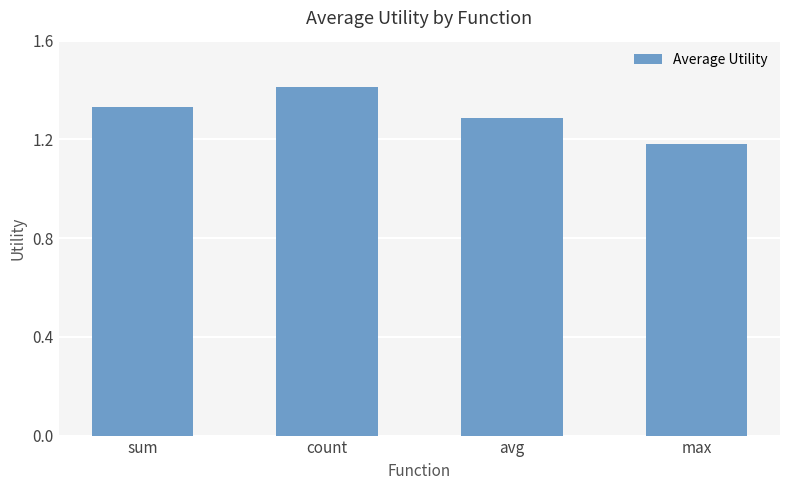

What is the sum of the values at sum and max?

2.5